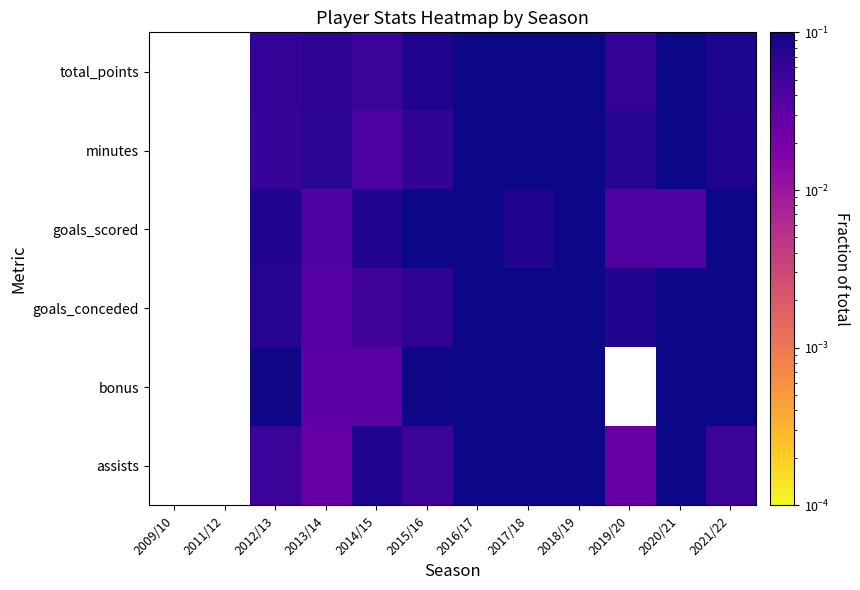

Where does the total_points series first go above 0?

2012/13